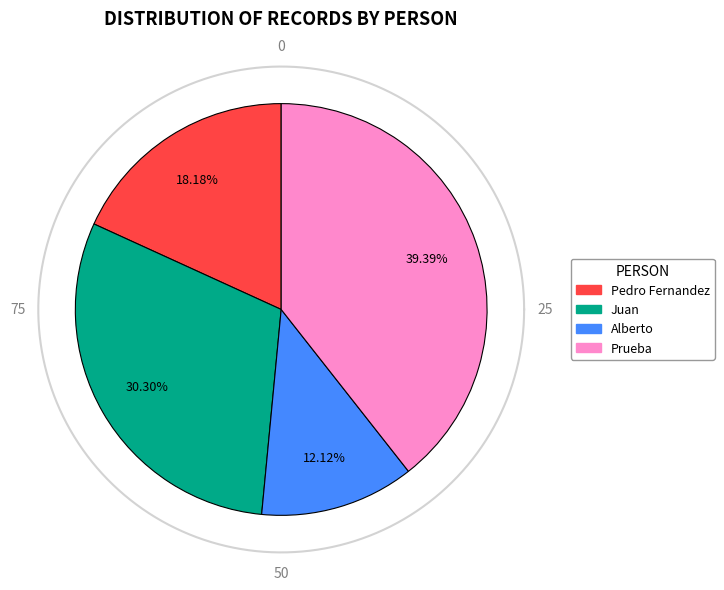

What portion of the pie excludes Alberto?

87.9%